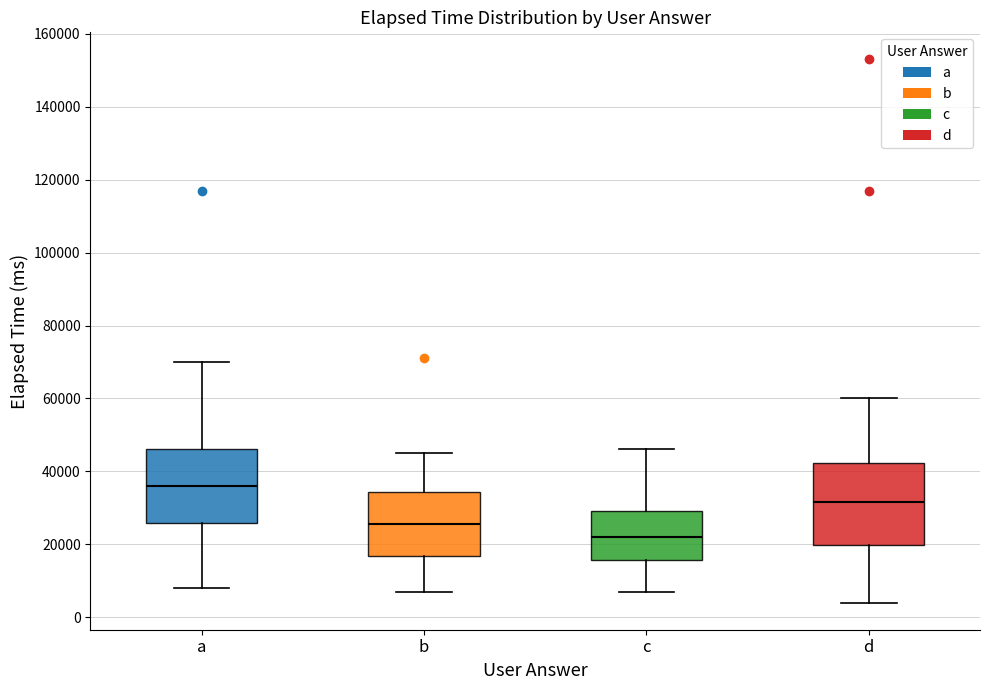

Reading left to right, transcribe this box plot: for each box, give where its median line is, the range the box spans, and where its two whiskers end, as read against the y-axis. The values are not printed on the chart, so give them approximately, as read against the axis.

a: median 36000, box 26000 to 46000, whiskers 8000 to 70000
b: median 26000, box 16000 to 34000, whiskers 8000 to 46000
c: median 22000, box 16000 to 30000, whiskers 8000 to 46000
d: median 32000, box 20000 to 42000, whiskers 4000 to 60000